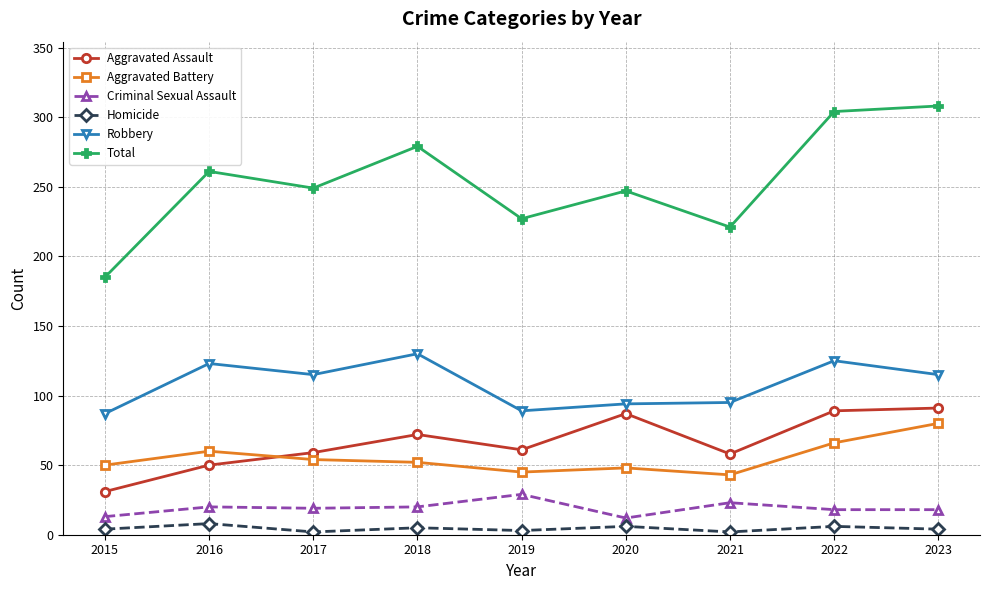

What is the maximum value shown in the chart?

308